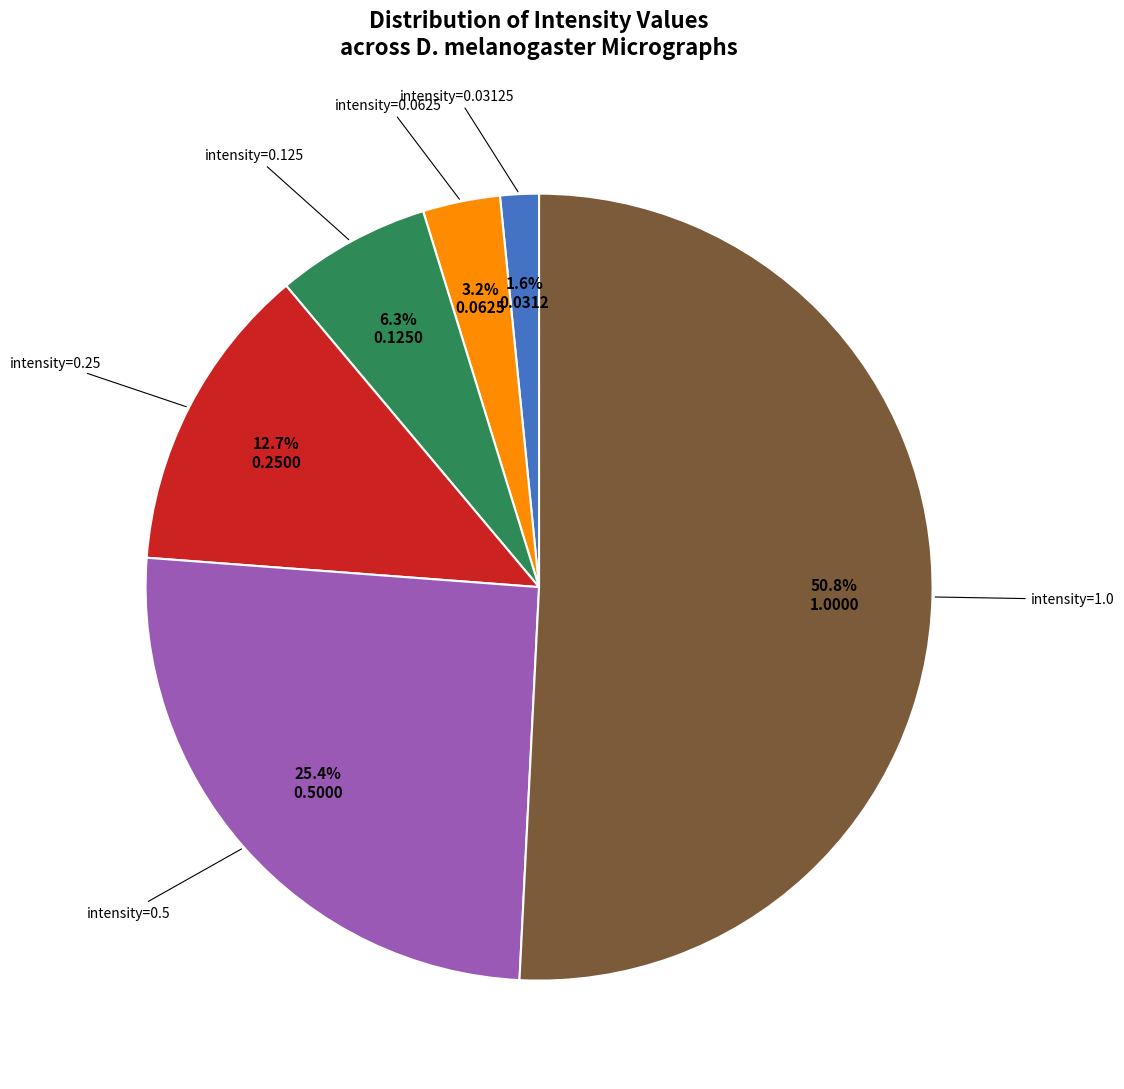

How many slices are in this pie chart?

6